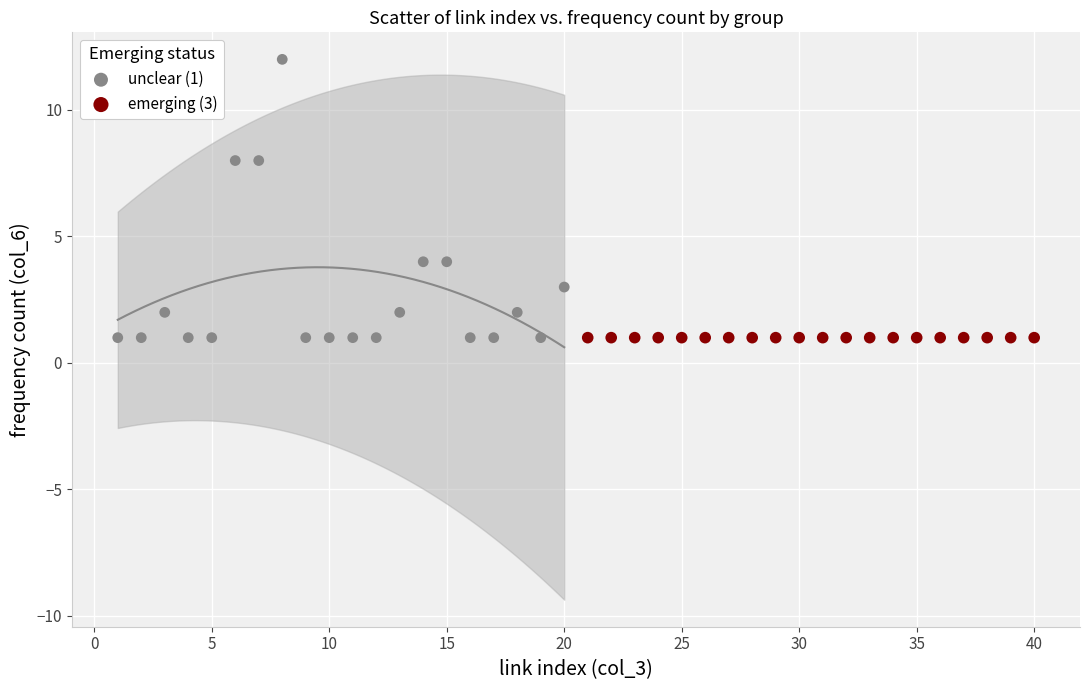

Which series reaches the maximum Y coordinate?

unclear (1)